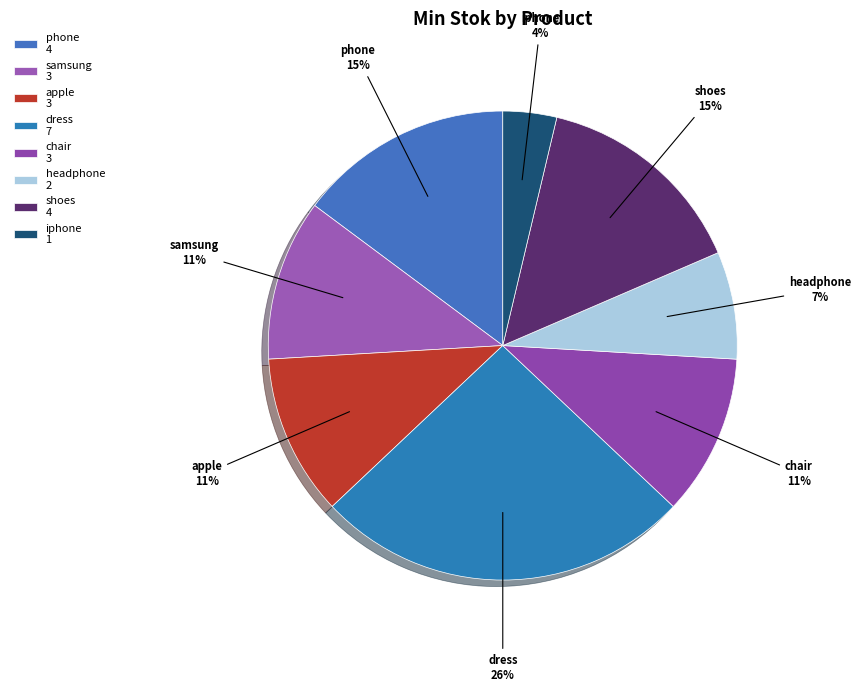

How many slices are in this pie chart?

8